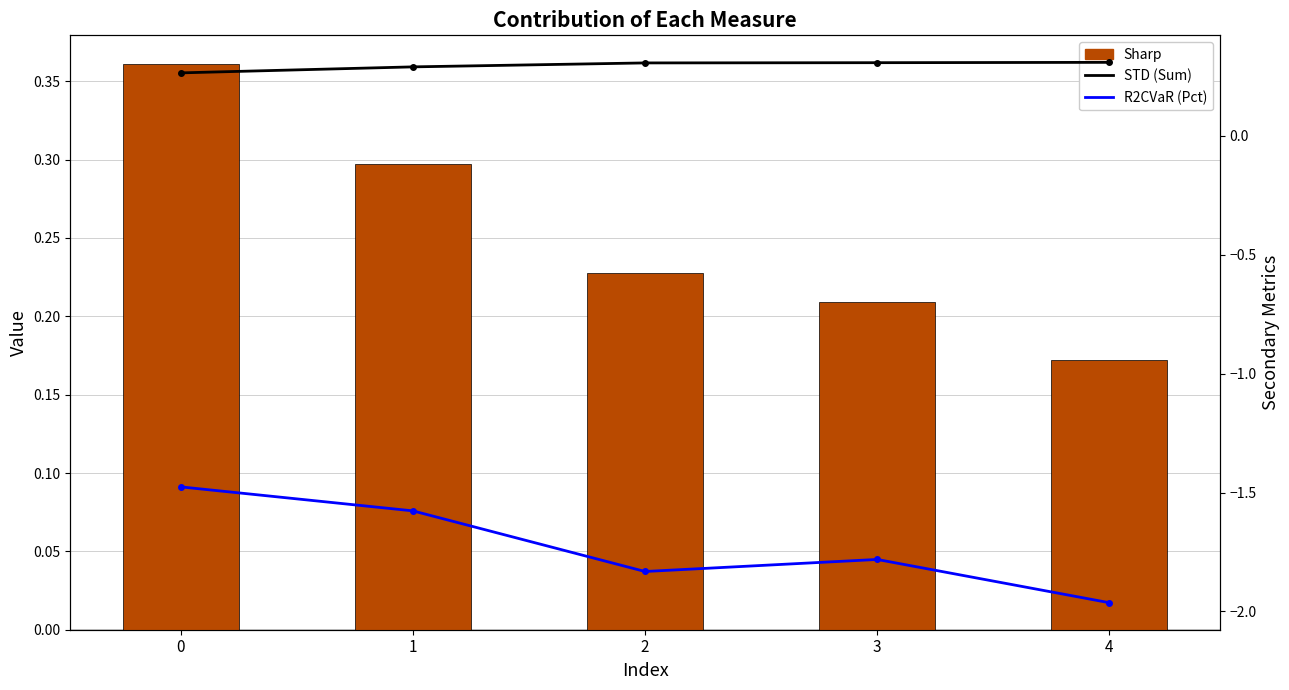

The Sharp series shows 0.2 at 2. True or false?

True